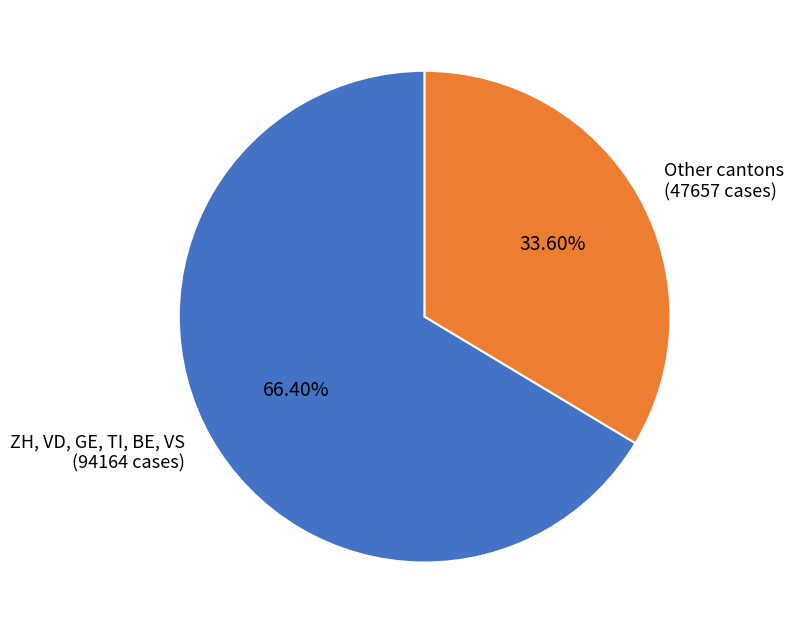

What is the ratio of the value at Other cantons to the value at ZH, VD, GE, TI, BE, VS?

0.5